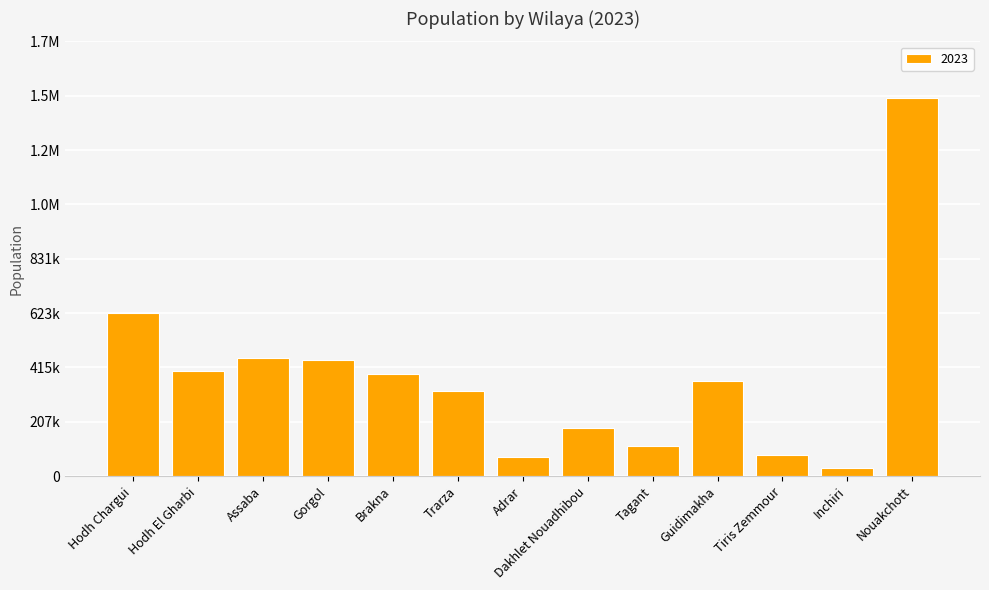

Reading left to right, list all the values displayed in this chart.

Hodh Chargui=625644	Hodh El Gharbi=403091	Assaba=451804	Gorgol=442490	Brakna=391310	Trarza=323903	Adrar=71623	Dakhlet Nouadhibou=184459	Tagant=114759	Guidimakha=363075	Tiris Zemmour=79129	Inchiri=29483	Nouakchott=1446761